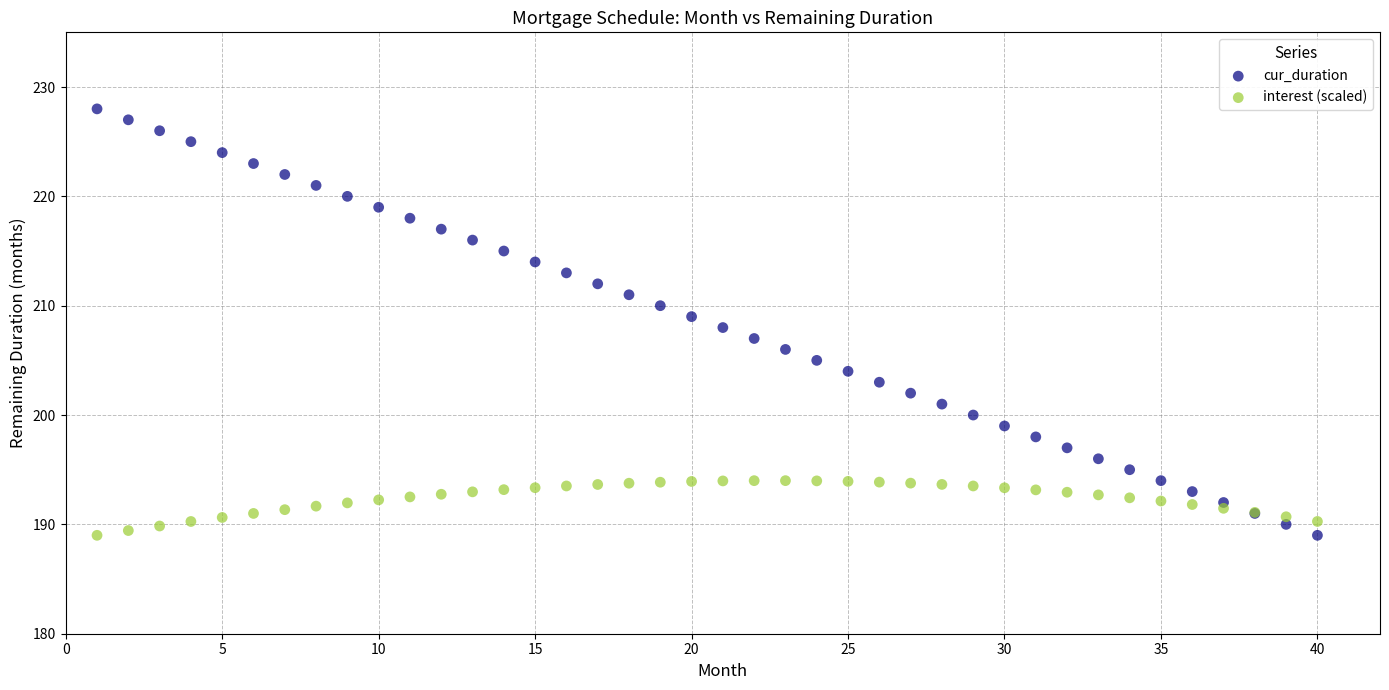

What is the X range (max minus min) for the scatter plot?

39.0